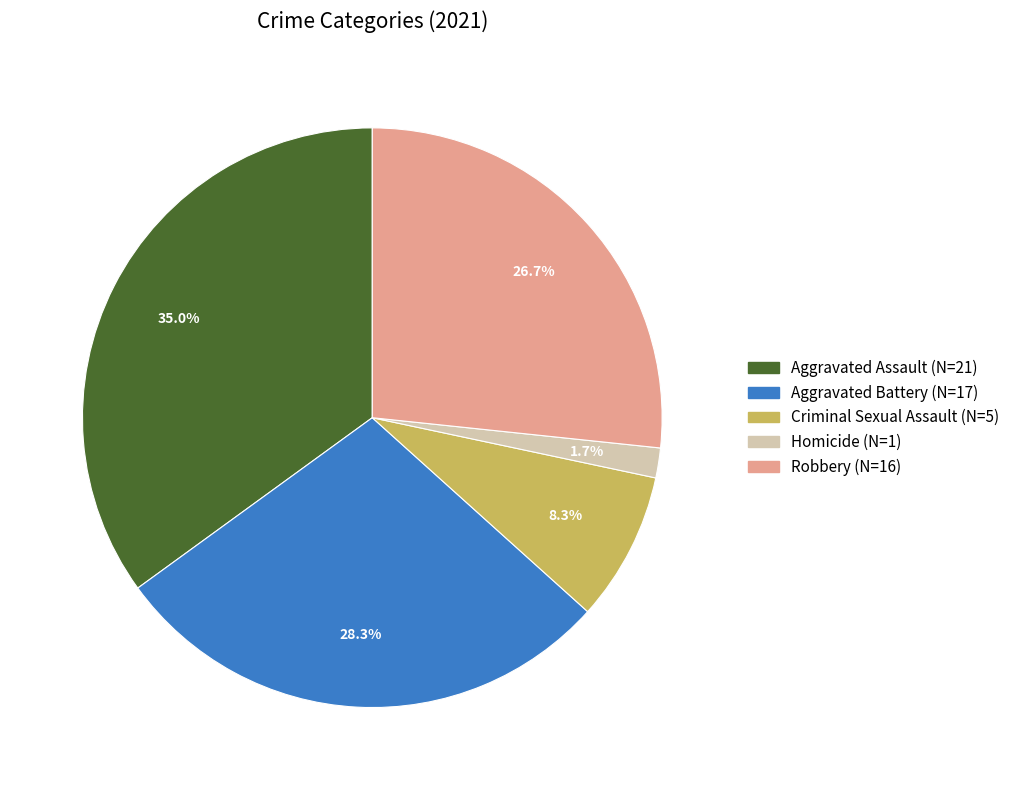

How many slices are in this pie chart?

5